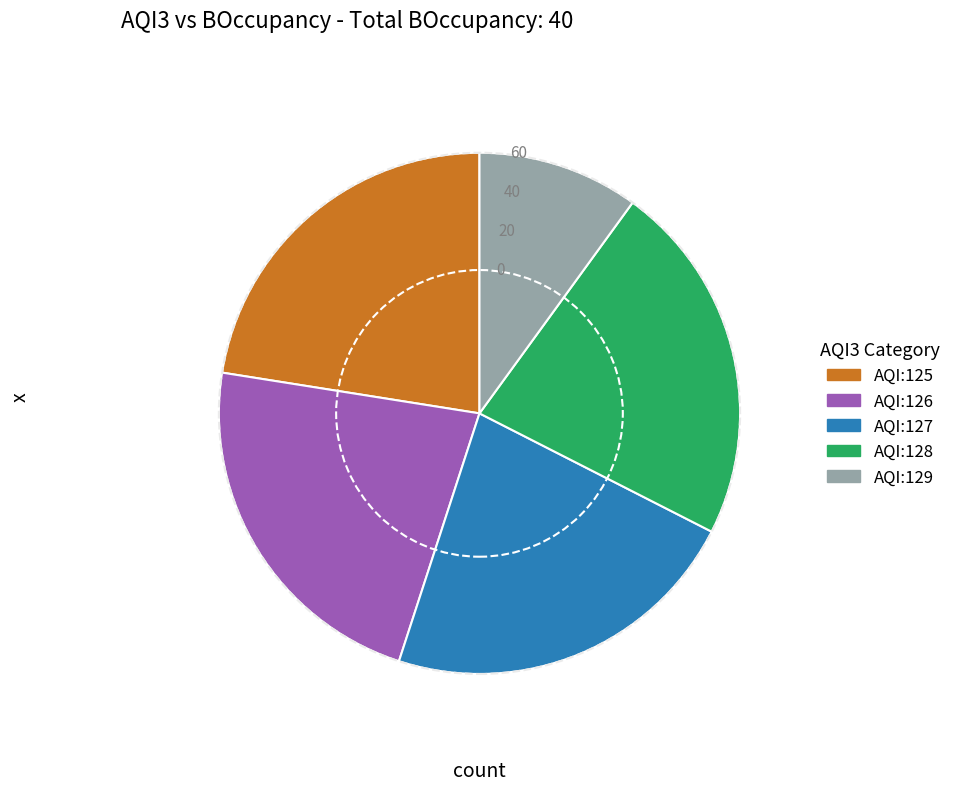

How many segments does this pie chart have?

5